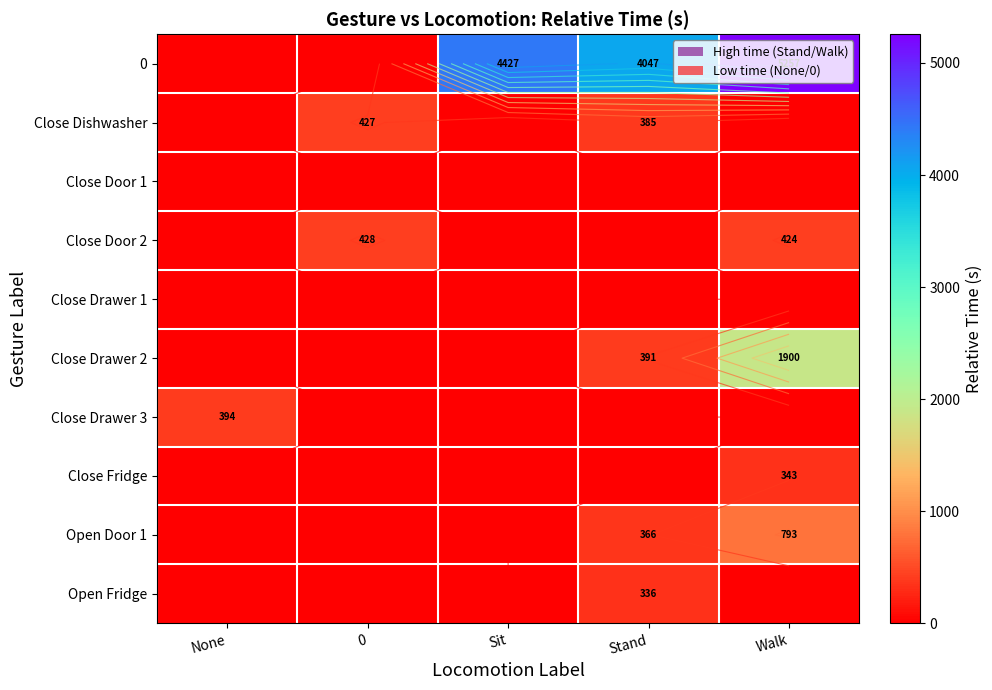

Where is 0 nearest to the value 2628?

Stand